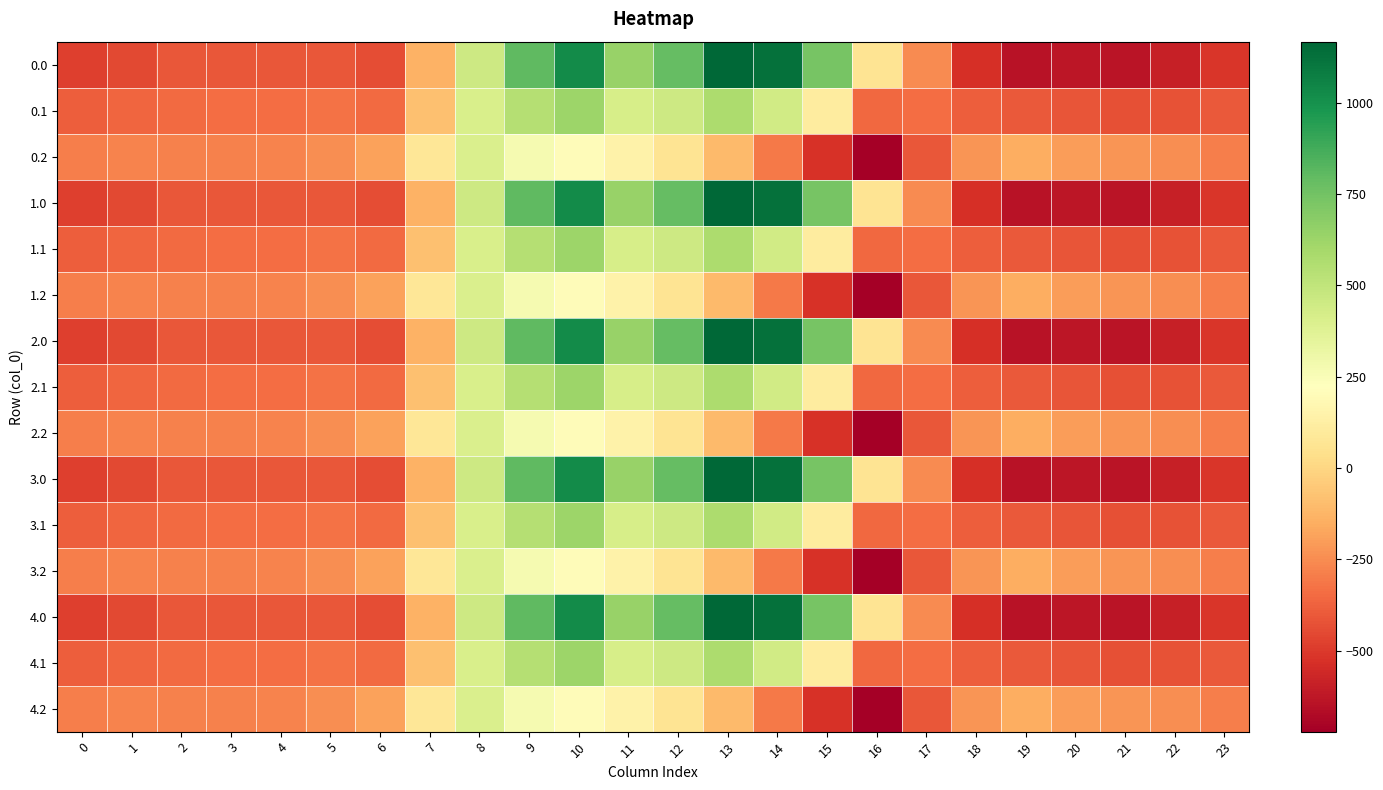

Which has a higher value, 14 or 19?

14